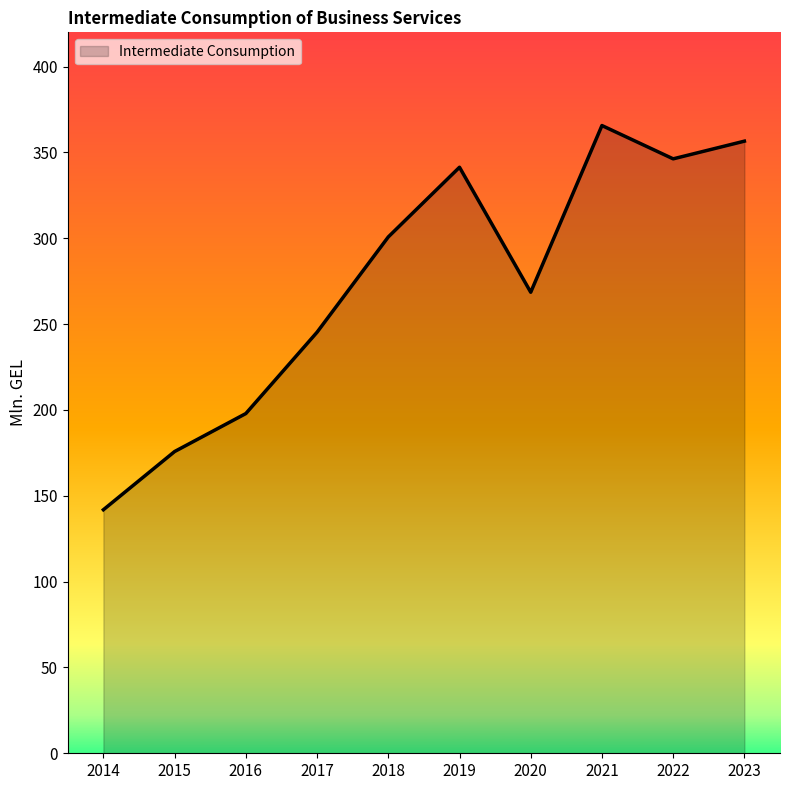

Where is the first local maximum?

2019